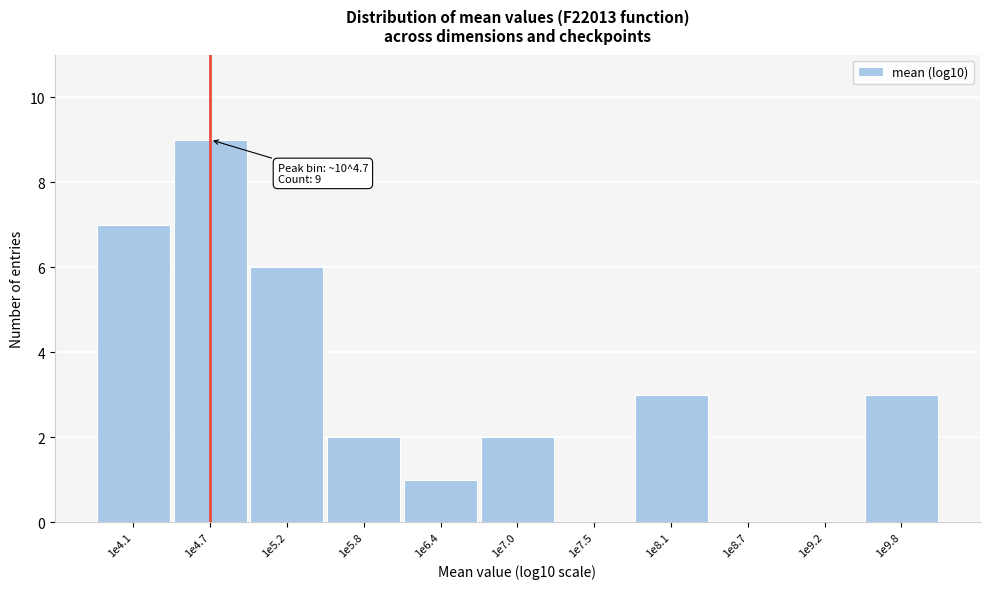

Reading left to right, transcribe all the data shown in this chart.

1e4.1=7	1e4.7=9	1e5.2=6	1e5.8=2	1e6.4=1	1e7.0=2	1e7.5=0	1e8.1=3	1e8.7=0	1e9.2=0	1e9.8=3